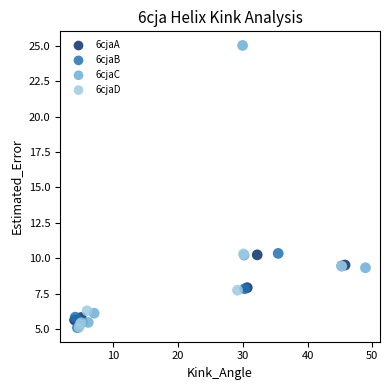

Which series has the largest Y range (max minus min)?

6cjaC